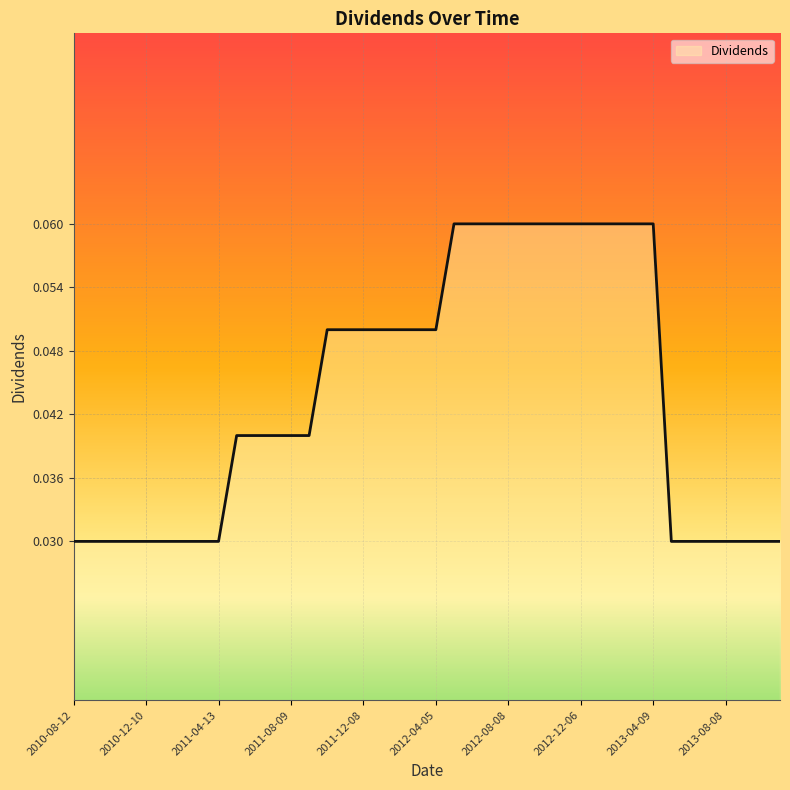

At which category does the chart reach its minimum across all series?

2010-08-12